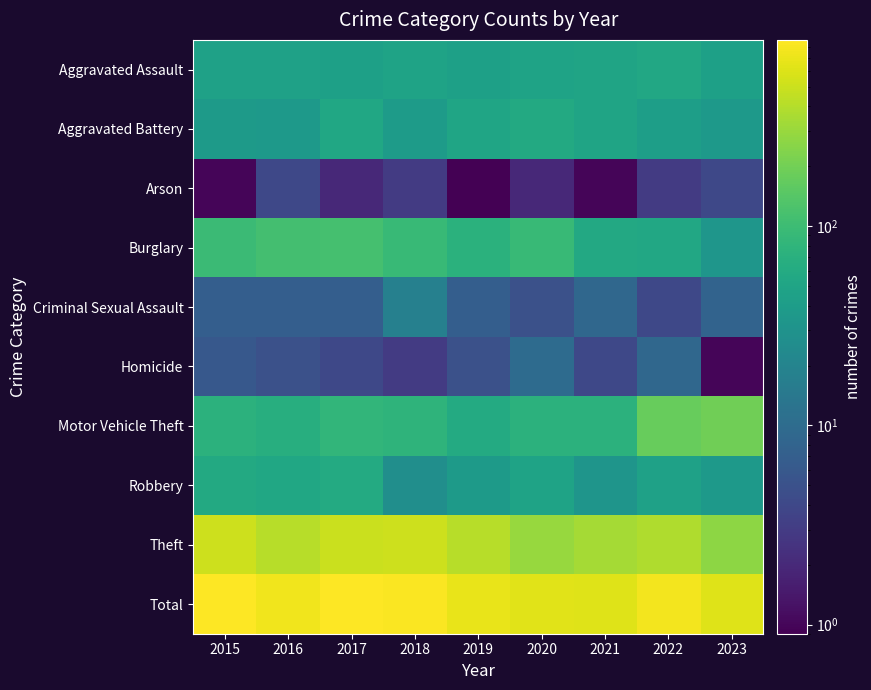

List the series in order of their peak value, highest first.

Total, Theft, Motor Vehicle Theft, Burglary, Robbery, Aggravated Battery, Aggravated Assault, Criminal Sexual Assault, Homicide, Arson